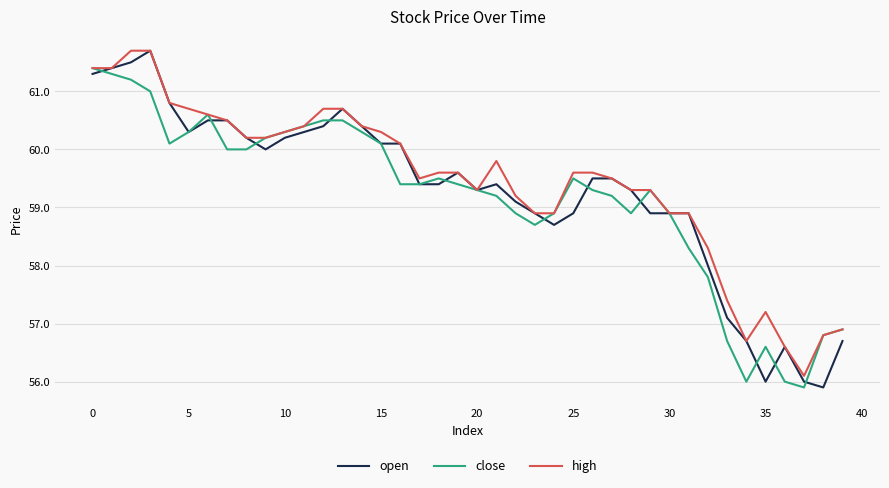

Reading right to left, what are all the values shown in this chart?

open: 56.7	55.9	56.0	56.6	56.0	56.7	57.1	58.0	58.9	58.9	58.9	59.3	59.5	59.5	58.9	58.7	58.9	59.1	59.4	59.3	59.6	59.4	59.4	60.1	60.1	60.4	60.7	60.4	60.3	60.2	60.0	60.2	60.5	60.5	60.3	60.8	61.7	61.5	61.4	61.3
close: 56.9	56.8	55.9	56.0	56.6	56.0	56.7	57.8	58.3	58.9	59.3	58.9	59.2	59.3	59.5	58.9	58.7	58.9	59.2	59.3	59.4	59.5	59.4	59.4	60.1	60.3	60.5	60.5	60.4	60.3	60.2	60.0	60.0	60.6	60.3	60.1	61.0	61.2	61.3	61.4
high: 56.9	56.8	56.1	56.6	57.2	56.7	57.4	58.3	58.9	58.9	59.3	59.3	59.5	59.6	59.6	58.9	58.9	59.2	59.8	59.3	59.6	59.6	59.5	60.1	60.3	60.4	60.7	60.7	60.4	60.3	60.2	60.2	60.5	60.6	60.7	60.8	61.7	61.7	61.4	61.4